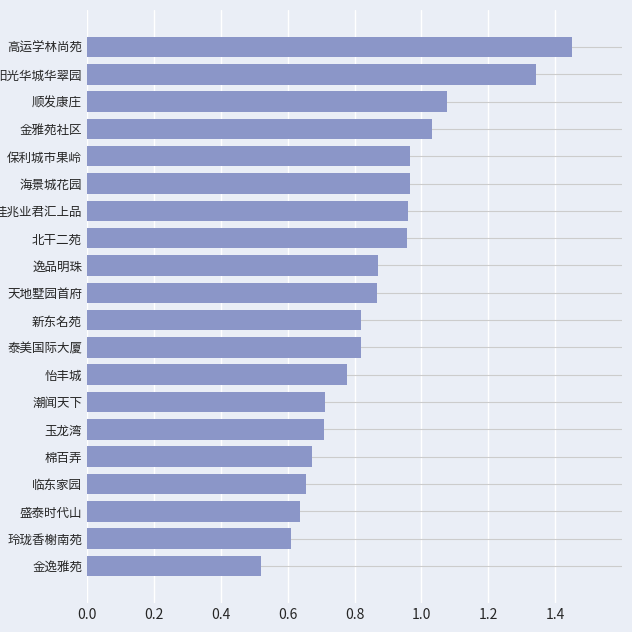

Between 佳兆业君汇上品 and 盛泰时代山, which is larger?

佳兆业君汇上品